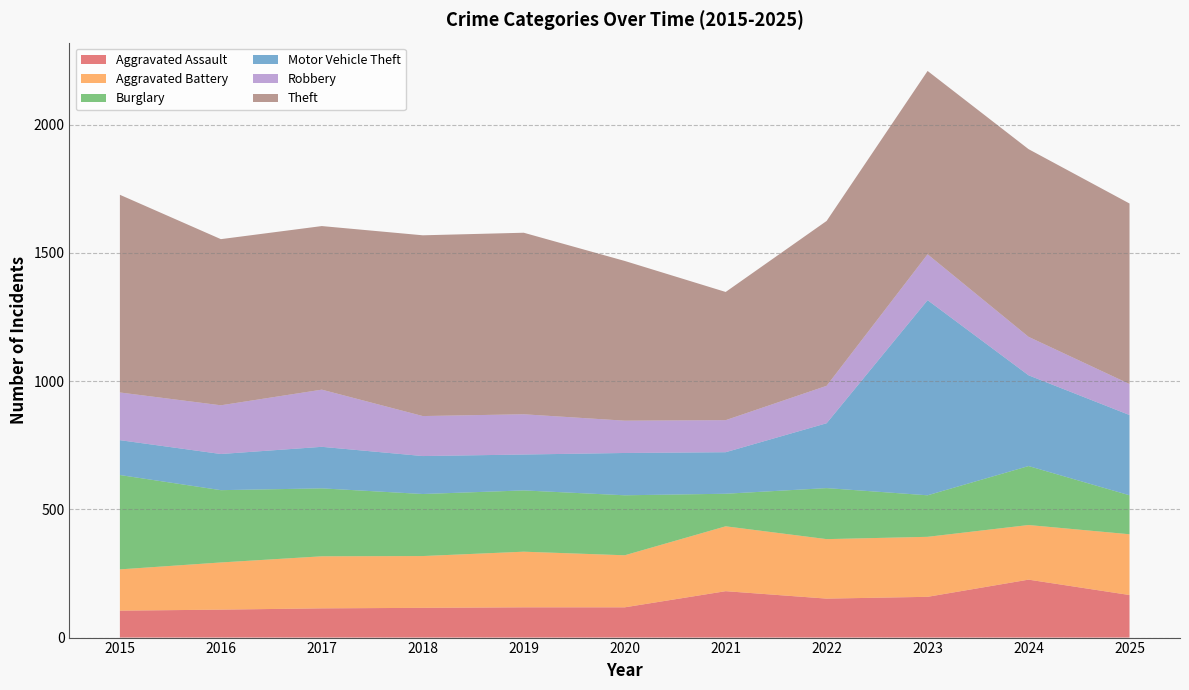

Reading left to right, list all the values displayed in this chart.

Aggravated Assault: 2015=105	2016=109	2017=114	2018=116	2019=118	2020=118	2021=181	2022=152	2023=159	2024=226	2025=166
Aggravated Battery: 2015=161	2016=184	2017=203	2018=202	2019=217	2020=203	2021=253	2022=232	2023=234	2024=213	2025=237
Burglary: 2015=368	2016=282	2017=265	2018=242	2019=239	2020=234	2021=127	2022=199	2023=162	2024=230	2025=152
Motor Vehicle Theft: 2015=136	2016=141	2017=162	2018=148	2019=140	2020=165	2021=162	2022=253	2023=761	2024=354	2025=313
Robbery: 2015=186	2016=190	2017=223	2018=156	2019=157	2020=126	2021=125	2022=146	2023=179	2024=150	2025=121
Theft: 2015=771	2016=648	2017=638	2018=705	2019=708	2020=623	2021=500	2022=643	2023=715	2024=732	2025=704